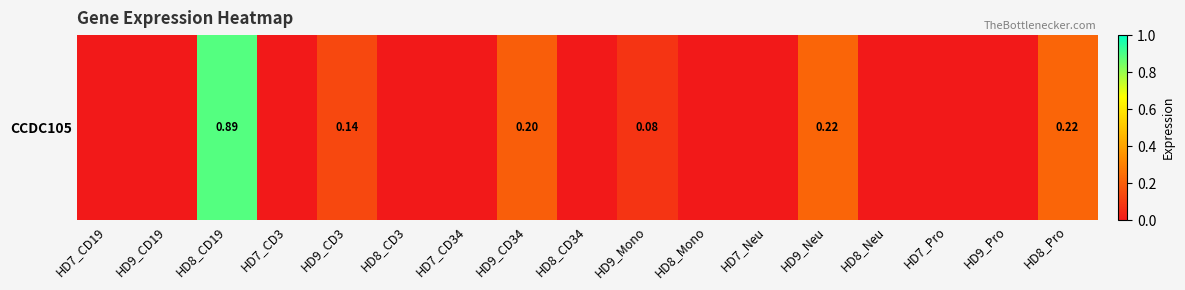

What is the maximum value shown in the chart?

0.9